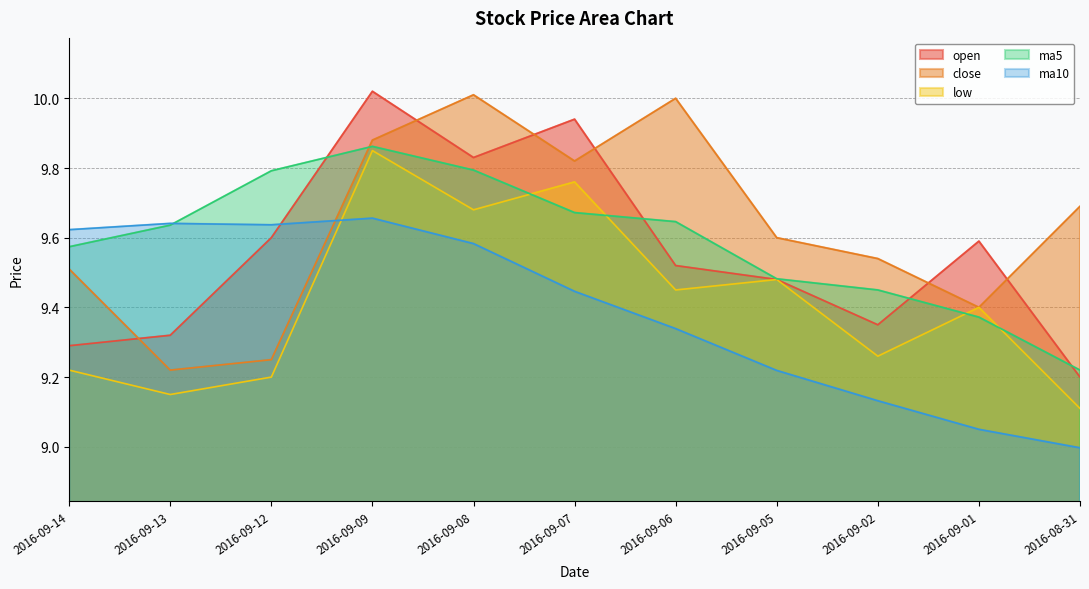

What are all the series names shown in the legend?

open, close, low, ma5, ma10